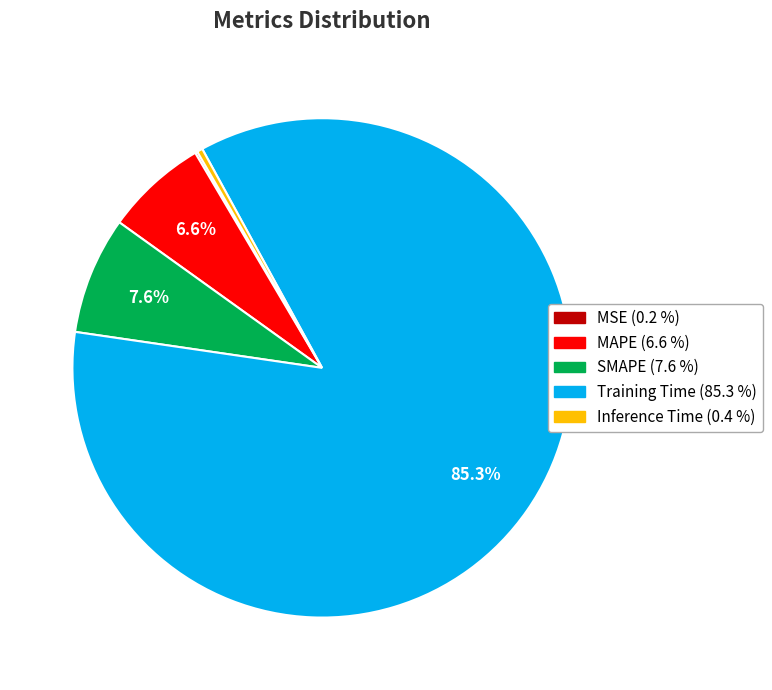

Is Training Time the majority of the pie?

Yes